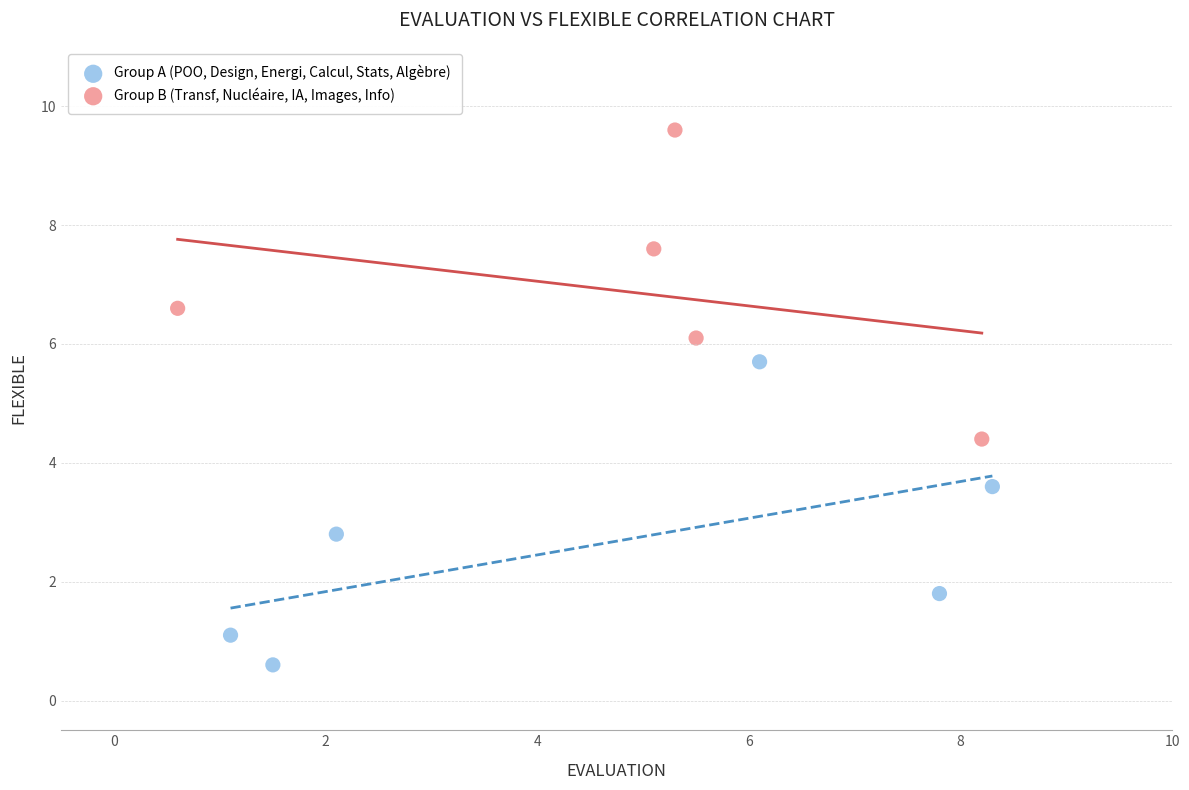

Which series contains the highest Y value?

Group B (Transf, Nucléaire, IA, Images, Info)